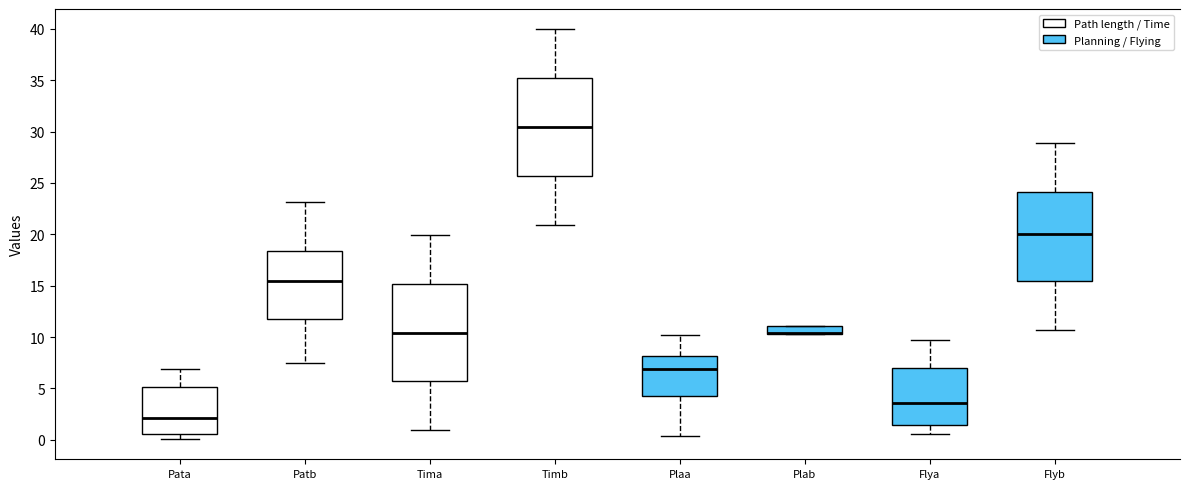

Reading left to right, read every box against the y-axis: the position of its median line, the range the box covers, and the ends of its whiskers. The values are not printed on the chart, so give them approximately, as read against the axis.

Pata: median 2.0, box 0.5 to 5.0, whiskers 0.0 to 7.0
Patb: median 15.5, box 11.5 to 18.5, whiskers 7.5 to 23.0
Tima: median 10.5, box 5.5 to 15.0, whiskers 1.0 to 20.0
Timb: median 30.5, box 25.5 to 35.0, whiskers 21.0 to 40.0
Plaa: median 7.0, box 4.0 to 8.0, whiskers 0.5 to 10.0
Plab: median 10.5 (drawn on the box's lower edge), box 10.5 to 11.0, whiskers 10.5 to 11.0
Flya: median 3.5, box 1.5 to 7.0, whiskers 0.5 to 9.5
Flyb: median 20.0, box 15.5 to 24.0, whiskers 10.5 to 29.0